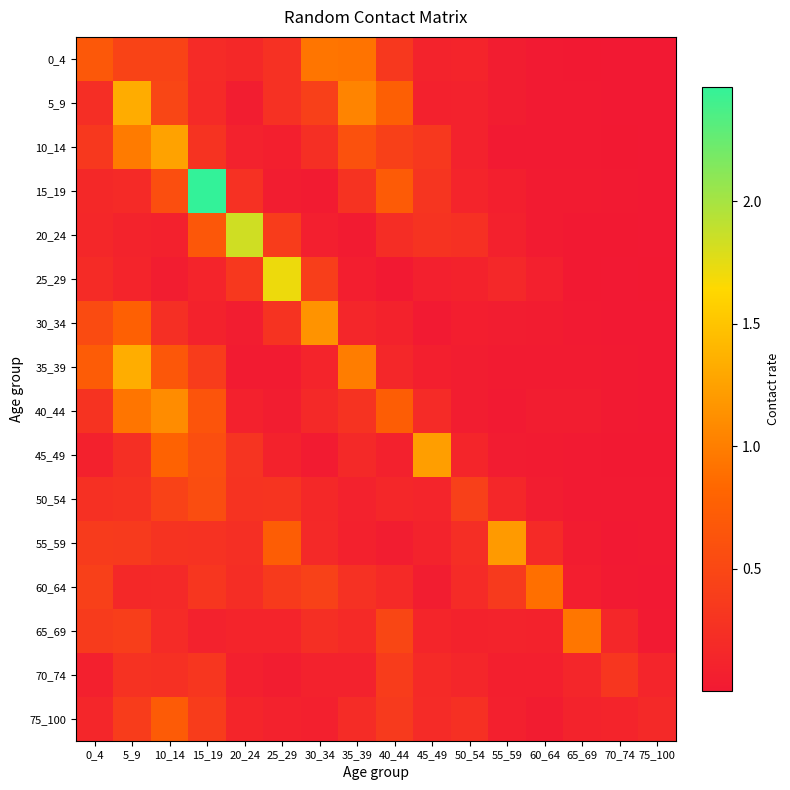

Reading right to left, extract all data points from this chart.

0_4: 75_100=0.0	70_74=0.0	65_69=0.0	60_64=0.0	55_59=0.1	50_54=0.1	45_49=0.1	40_44=0.3	35_39=0.9	30_34=0.9	25_29=0.3	20_24=0.2	15_19=0.2	10_14=0.5	5_9=0.5	0_4=0.7
5_9: 75_100=0.0	70_74=0.0	65_69=0.0	60_64=0.0	55_59=0.0	50_54=0.1	45_49=0.1	40_44=0.8	35_39=1.0	30_34=0.4	25_29=0.3	20_24=0.1	15_19=0.2	10_14=0.5	5_9=1.3	0_4=0.2
10_14: 75_100=0.0	70_74=0.0	65_69=0.0	60_64=0.0	55_59=0.0	50_54=0.1	45_49=0.3	40_44=0.4	35_39=0.6	30_34=0.2	25_29=0.1	20_24=0.1	15_19=0.3	10_14=1.3	5_9=1.0	0_4=0.3
15_19: 75_100=0.0	70_74=0.0	65_69=0.0	60_64=0.0	55_59=0.1	50_54=0.1	45_49=0.3	40_44=0.7	35_39=0.3	30_34=0.0	25_29=0.1	20_24=0.3	15_19=2.5	10_14=0.6	5_9=0.2	0_4=0.2
20_24: 75_100=0.0	70_74=0.0	65_69=0.0	60_64=0.0	55_59=0.1	50_54=0.3	45_49=0.3	40_44=0.2	35_39=0.0	30_34=0.1	25_29=0.4	20_24=1.8	15_19=0.7	10_14=0.1	5_9=0.1	0_4=0.2
25_29: 75_100=0.0	70_74=0.0	65_69=0.0	60_64=0.1	55_59=0.2	50_54=0.1	45_49=0.1	40_44=0.0	35_39=0.1	30_34=0.4	25_29=1.7	20_24=0.3	15_19=0.1	10_14=0.0	5_9=0.1	0_4=0.2
30_34: 75_100=0.0	70_74=0.0	65_69=0.0	60_64=0.0	55_59=0.0	50_54=0.1	45_49=0.0	40_44=0.1	35_39=0.1	30_34=1.1	25_29=0.3	20_24=0.1	15_19=0.1	10_14=0.2	5_9=0.8	0_4=0.5
35_39: 75_100=0.0	70_74=0.0	65_69=0.0	60_64=0.0	55_59=0.0	50_54=0.0	45_49=0.1	40_44=0.2	35_39=1.0	30_34=0.1	25_29=0.0	20_24=0.0	15_19=0.4	10_14=0.7	5_9=1.3	0_4=0.7
40_44: 75_100=0.0	70_74=0.0	65_69=0.0	60_64=0.0	55_59=0.0	50_54=0.1	45_49=0.2	40_44=0.7	35_39=0.3	30_34=0.2	25_29=0.0	20_24=0.1	15_19=0.6	10_14=1.1	5_9=0.9	0_4=0.3
45_49: 75_100=0.0	70_74=0.0	65_69=0.0	60_64=0.0	55_59=0.0	50_54=0.1	45_49=1.2	40_44=0.1	35_39=0.2	30_34=0.0	25_29=0.1	20_24=0.3	15_19=0.6	10_14=0.8	5_9=0.2	0_4=0.1
50_54: 75_100=0.0	70_74=0.0	65_69=0.0	60_64=0.0	55_59=0.2	50_54=0.4	45_49=0.1	40_44=0.2	35_39=0.1	30_34=0.2	25_29=0.3	20_24=0.3	15_19=0.6	10_14=0.4	5_9=0.3	0_4=0.3
55_59: 75_100=0.0	70_74=0.0	65_69=0.0	60_64=0.2	55_59=1.2	50_54=0.2	45_49=0.1	40_44=0.1	35_39=0.1	30_34=0.2	25_29=0.7	20_24=0.2	15_19=0.3	10_14=0.3	5_9=0.4	0_4=0.4
60_64: 75_100=0.0	70_74=0.0	65_69=0.1	60_64=0.9	55_59=0.4	50_54=0.2	45_49=0.0	40_44=0.2	35_39=0.3	30_34=0.4	25_29=0.4	20_24=0.2	15_19=0.3	10_14=0.2	5_9=0.2	0_4=0.4
65_69: 75_100=0.0	70_74=0.2	65_69=0.9	60_64=0.1	55_59=0.1	50_54=0.1	45_49=0.1	40_44=0.5	35_39=0.2	30_34=0.2	25_29=0.1	20_24=0.1	15_19=0.1	10_14=0.2	5_9=0.4	0_4=0.4
70_74: 75_100=0.1	70_74=0.3	65_69=0.1	60_64=0.1	55_59=0.1	50_54=0.1	45_49=0.2	40_44=0.4	35_39=0.1	30_34=0.1	25_29=0.0	20_24=0.1	15_19=0.3	10_14=0.3	5_9=0.3	0_4=0.1
75_100: 75_100=0.2	70_74=0.1	65_69=0.1	60_64=0.0	55_59=0.1	50_54=0.3	45_49=0.2	40_44=0.4	35_39=0.2	30_34=0.1	25_29=0.1	20_24=0.1	15_19=0.4	10_14=0.7	5_9=0.4	0_4=0.1